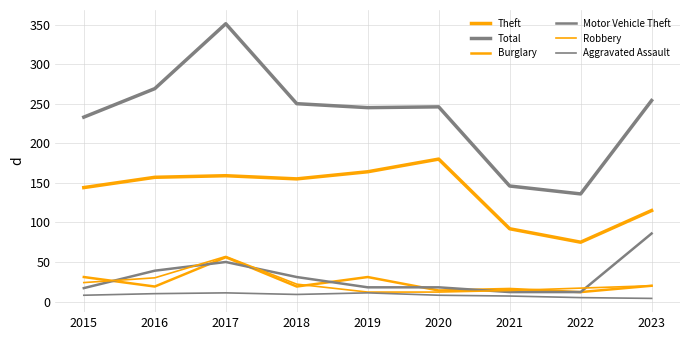

Does the chart display data point markers on the line(s)?

No